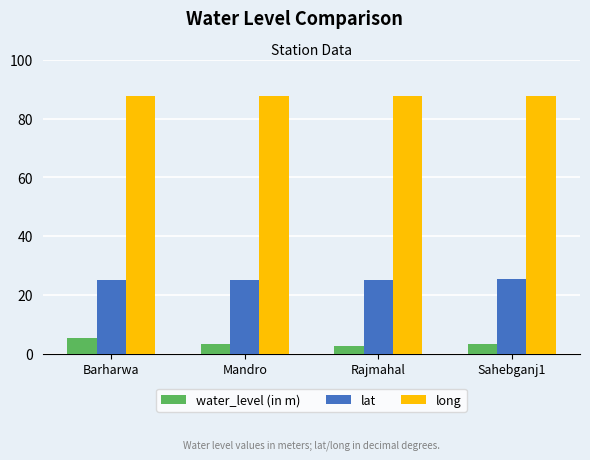

What is the sum of the water_level (in m) values at Barharwa and Sahebganj1?

8.5